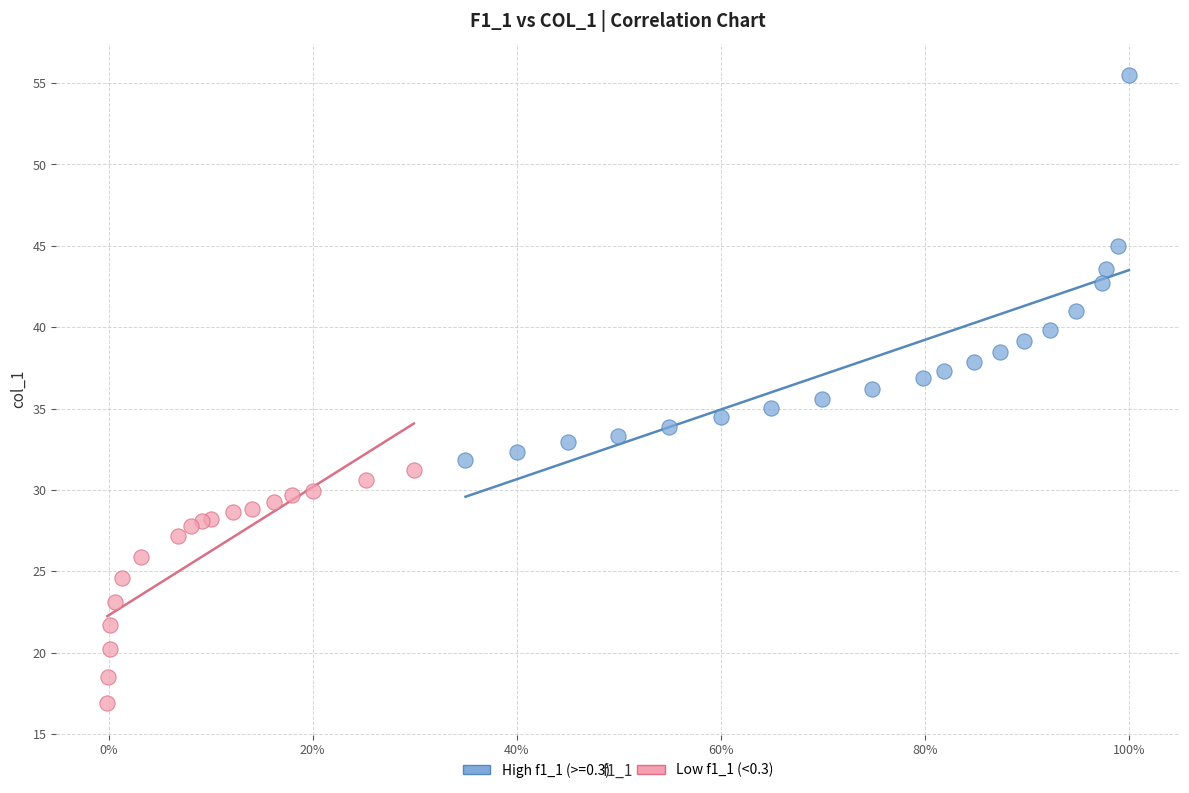

Which series contains the lowest Y value?

Low f1_1 (<0.3)